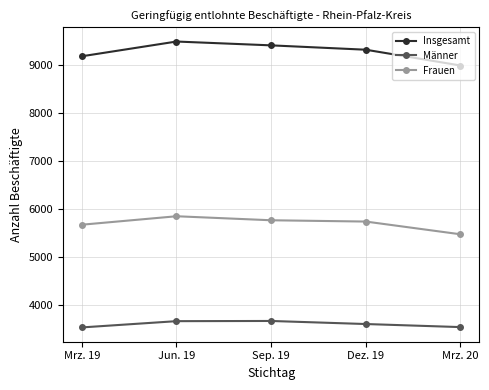

True or false: Männer and Frauen intersect in this chart.

False